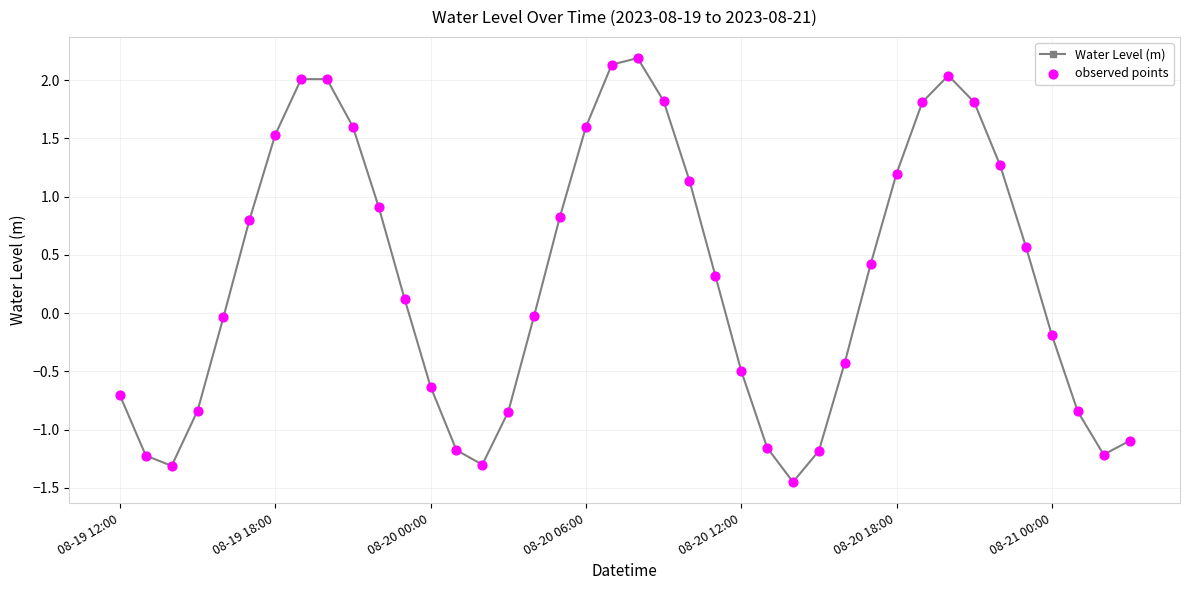

What is the value of the 18th point from the left?

0.8